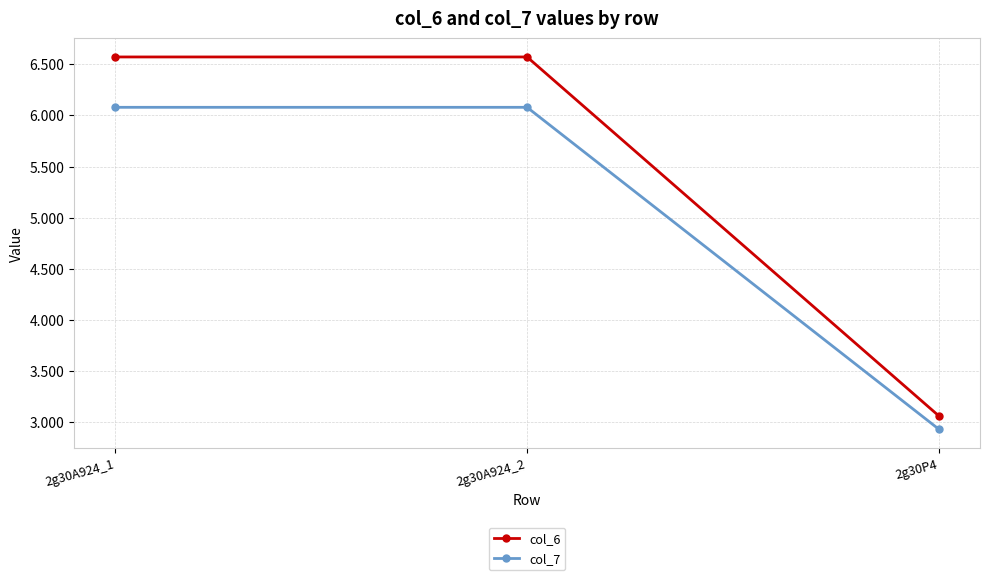

What is the spread (max minus min) of values at 2g30A924_1?

0.5